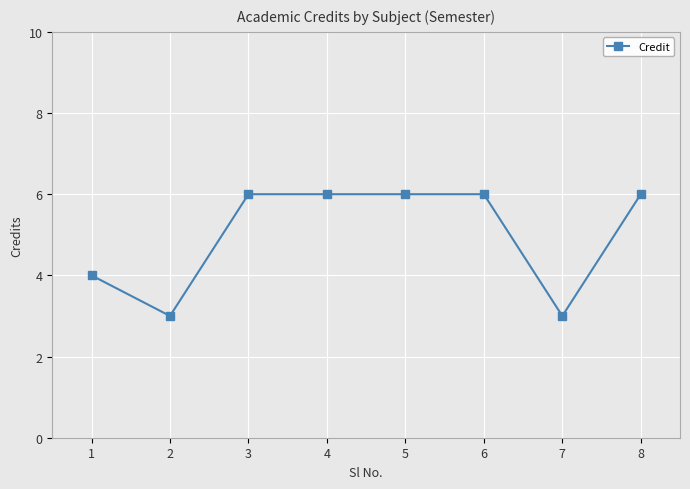

What is the change in value from 1 to 5?

+2